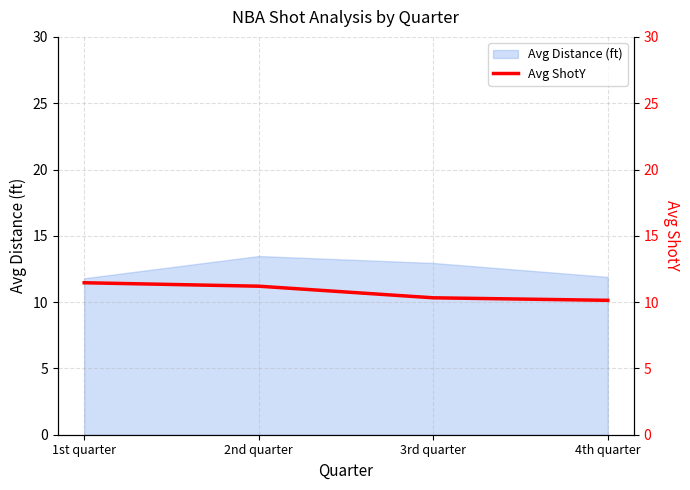

Count the number of categories in the chart.

4